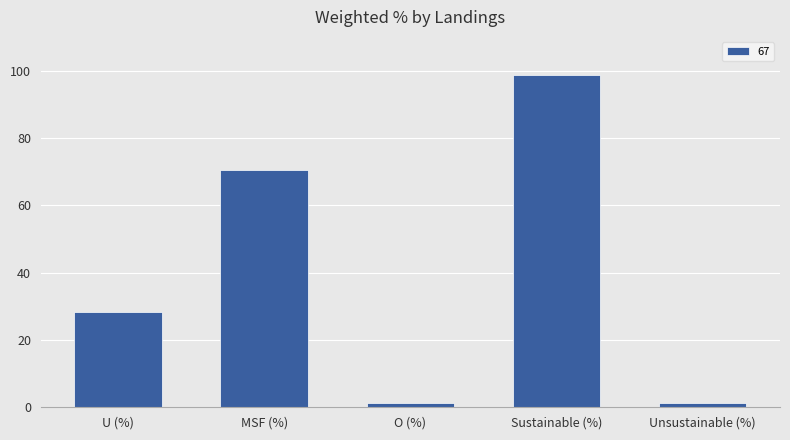

What position from the right is U (%)?

5